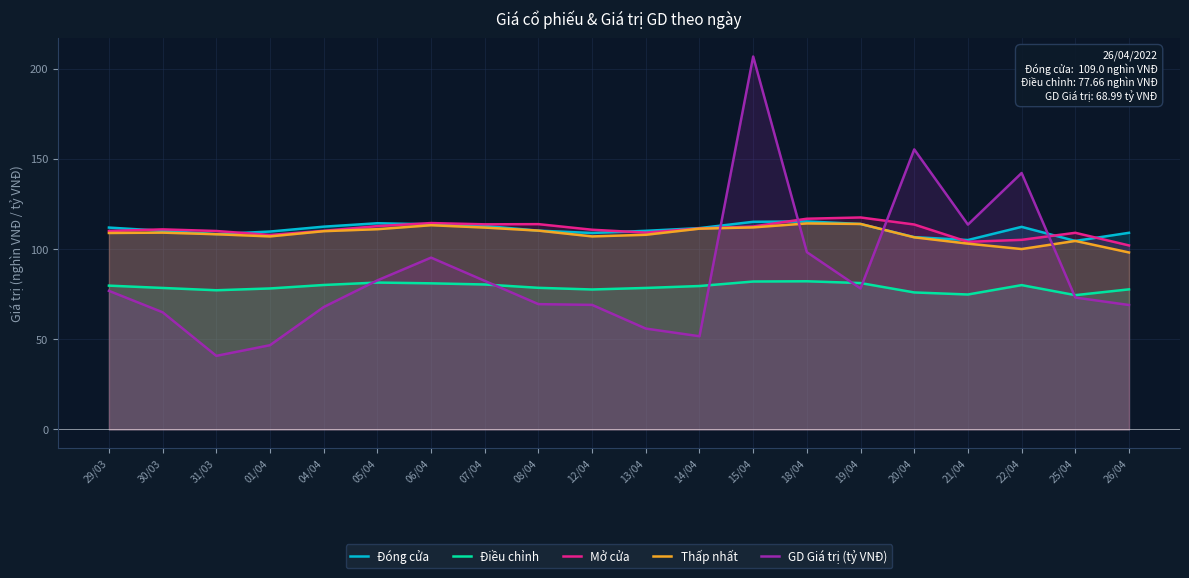

Where is the first local maximum for Điều chỉnh?

05/04